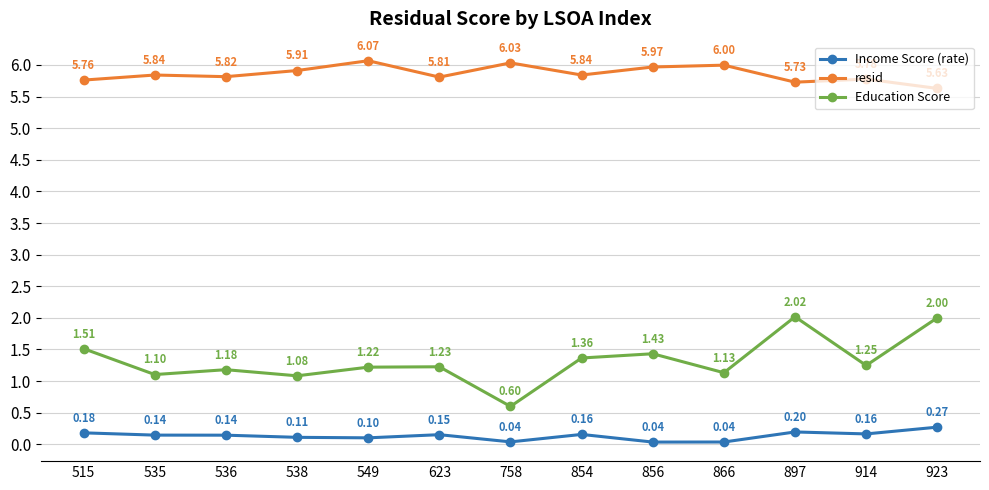

List the series in order of their overall mean, highest first.

resid, Education Score, Income Score (rate)